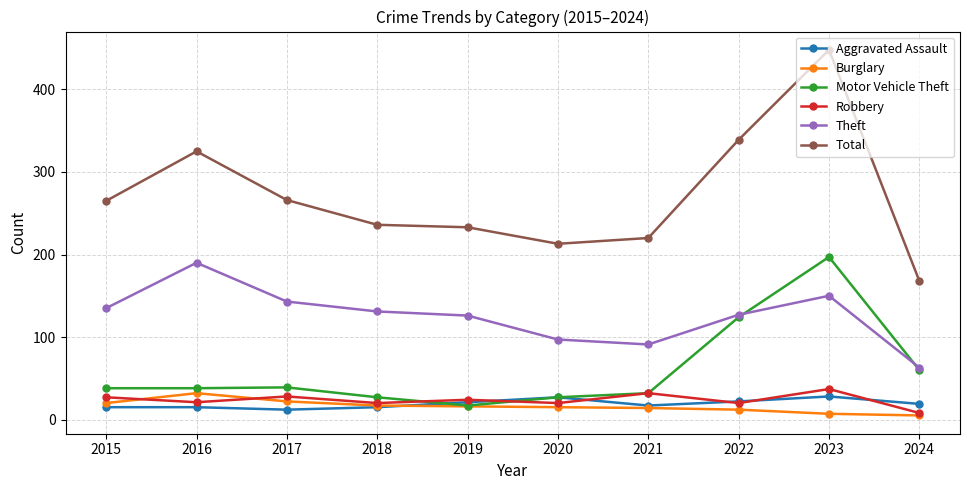

The Theft series shows 38 at 2020. True or false?

False